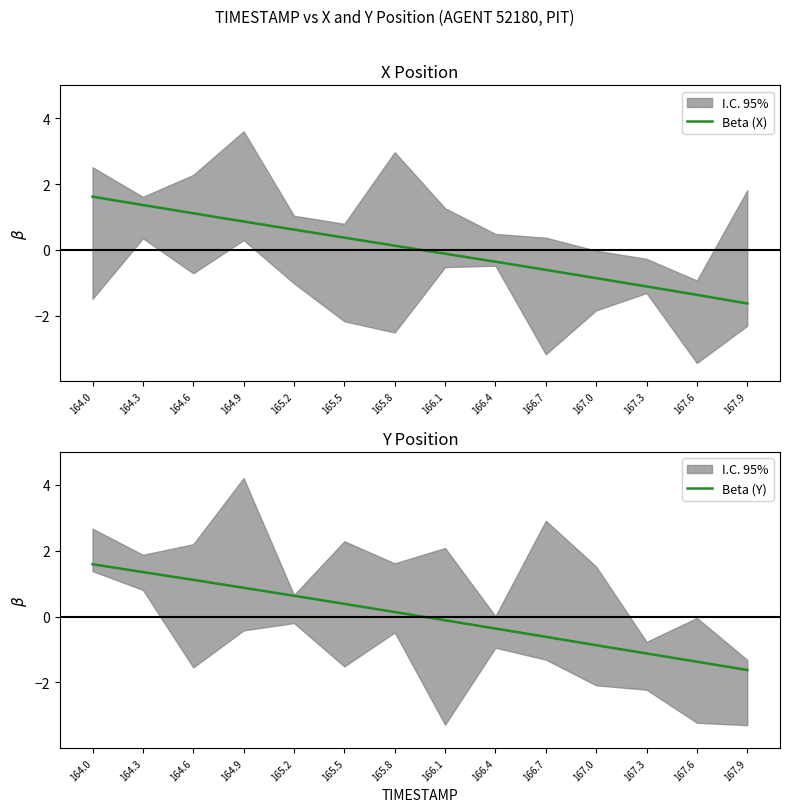

After their last crossing, which series has the higher values: Beta (X) or Beta (Y)?

Beta (Y)